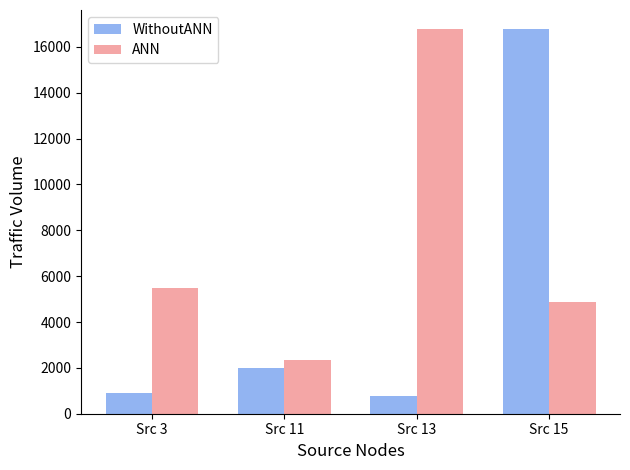

Which series changed the most between Src 11 and Src 15?

WithoutANN